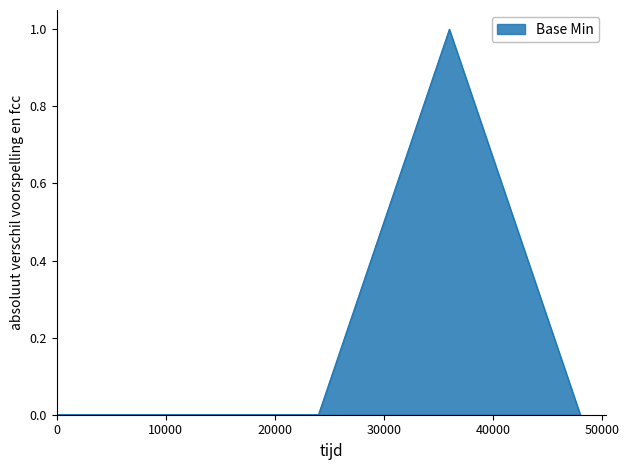

How many points are higher than both their immediate neighbors (excluding endpoints)?

1